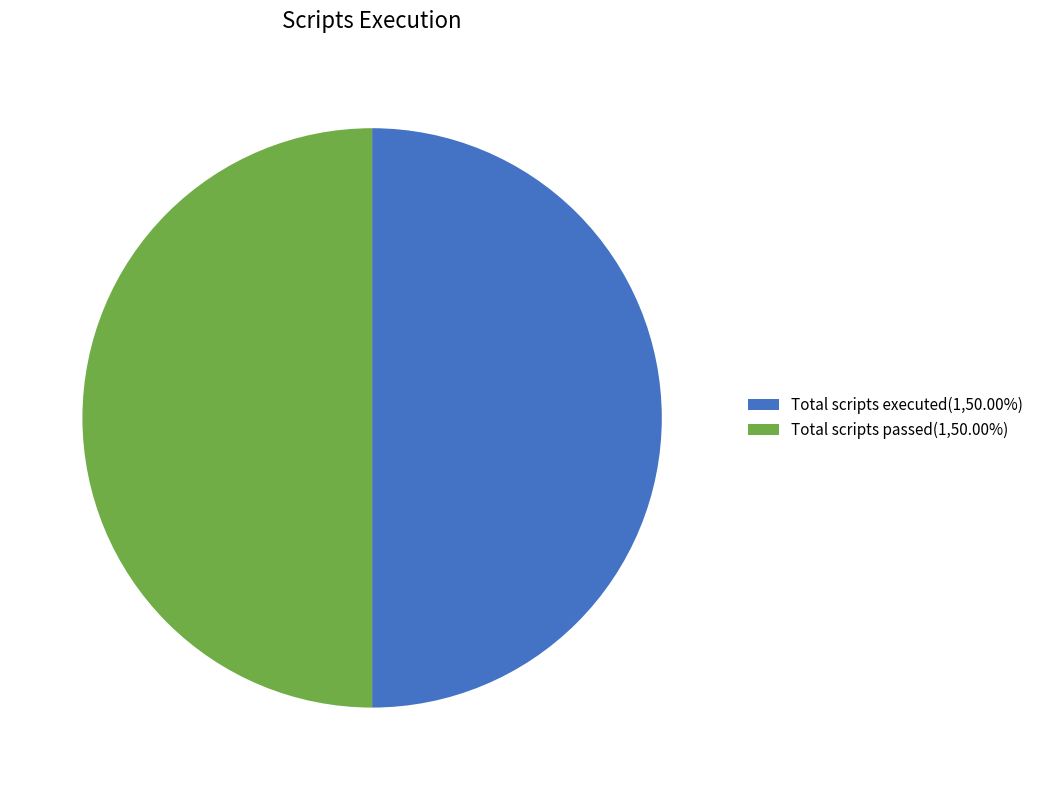

How many segments does this pie chart have?

2